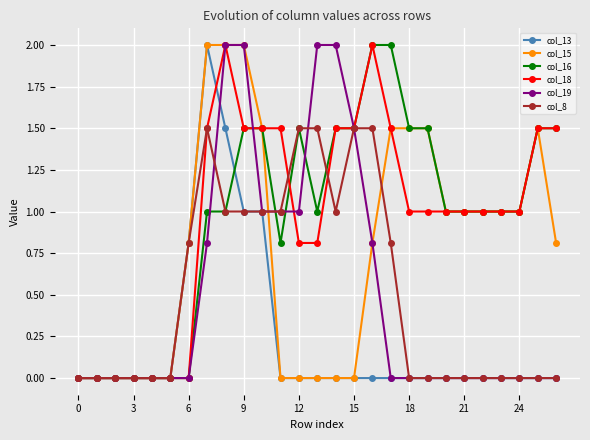

What is the difference between the second highest and second lowest values in the col_19 series?

2.0